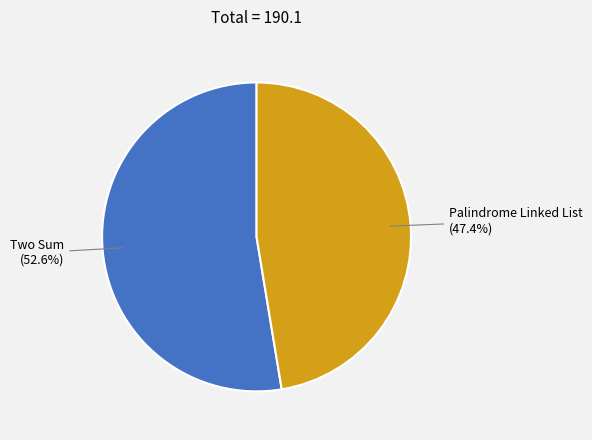

To the nearest percent, what is the difference between the Two Sum and Palindrome Linked List slice percentages?

5%